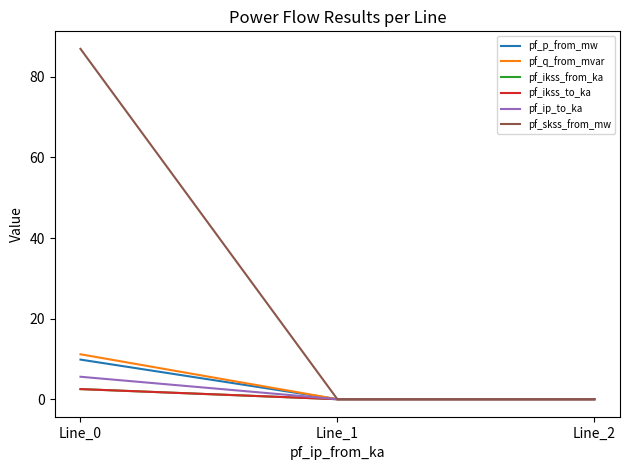

Reading left to right, extract all data points from this chart.

pf_p_from_mw: Line_0=9.8	Line_1=-0.0	Line_2=-0.0
pf_q_from_mvar: Line_0=11.2	Line_1=-0.0	Line_2=-0.0
pf_ikss_from_ka: Line_0=2.5	Line_1=0.0	Line_2=0.0
pf_ikss_to_ka: Line_0=2.5	Line_1=0.0	Line_2=0.0
pf_ip_to_ka: Line_0=5.6	Line_1=0.0	Line_2=0.0
pf_skss_from_mw: Line_0=87.0	Line_1=0.0	Line_2=0.0